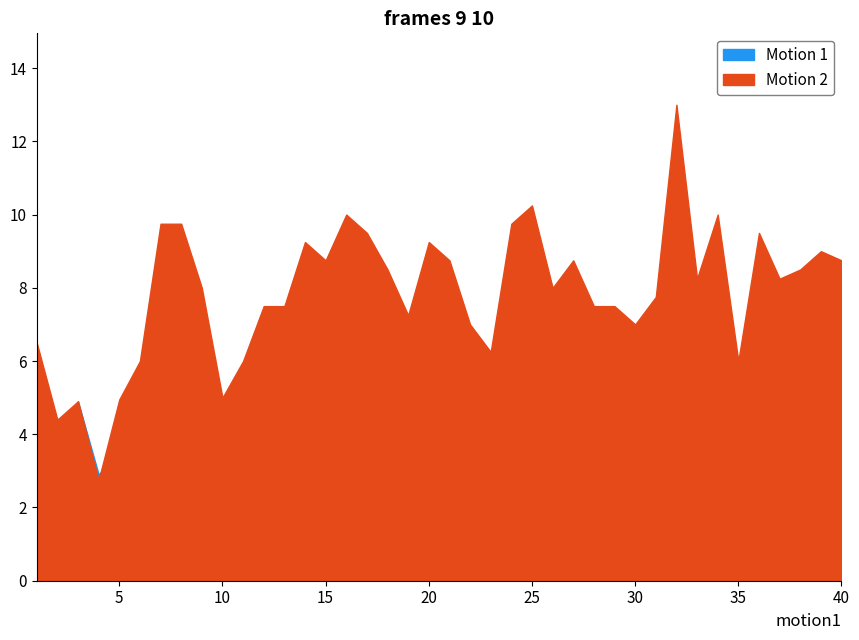

Count the number of data series in this chart.

2